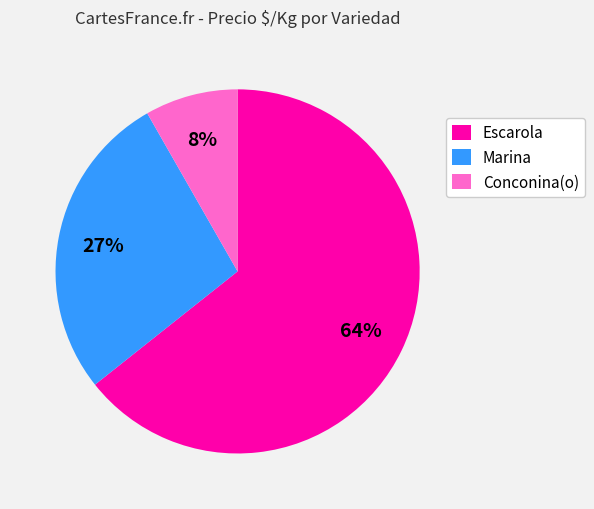

Between Marina and Escarola, which is larger?

Escarola